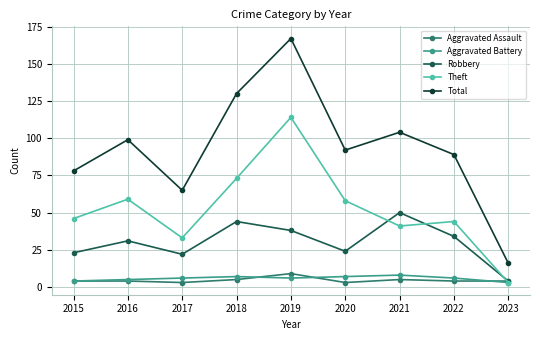

List the labels in order of Total value, smallest first.

2023, 2017, 2015, 2022, 2020, 2016, 2021, 2018, 2019